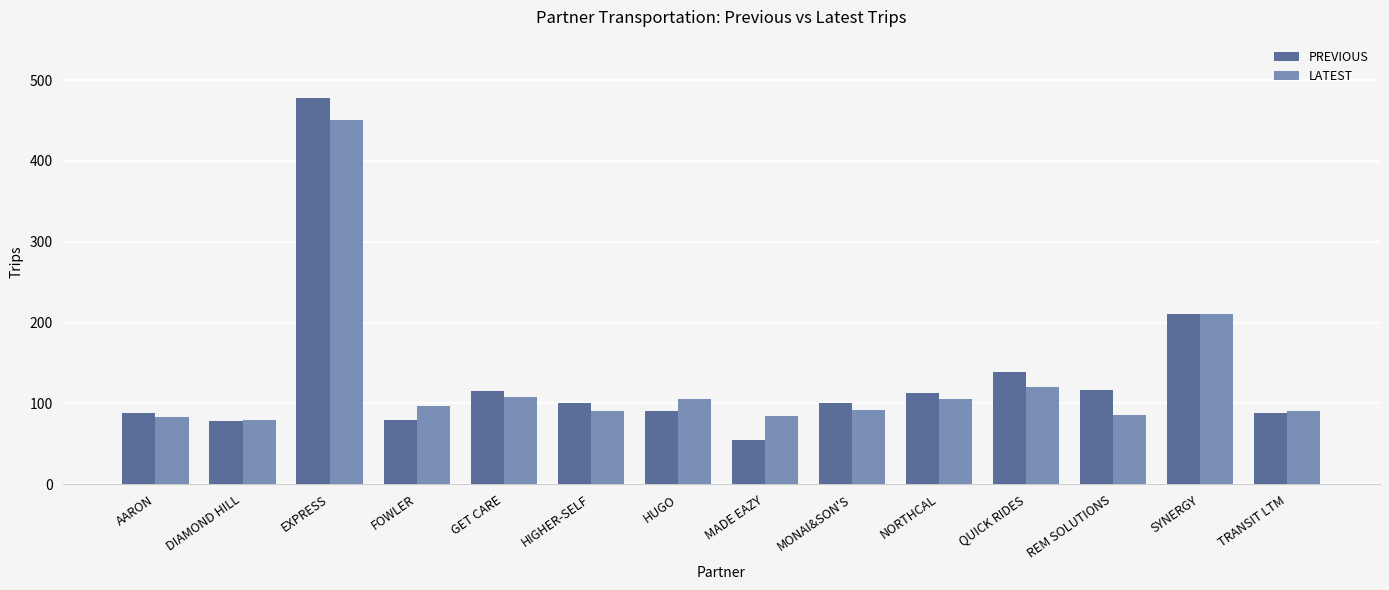

What is the total value across all series at TRANSIT LTM?

178